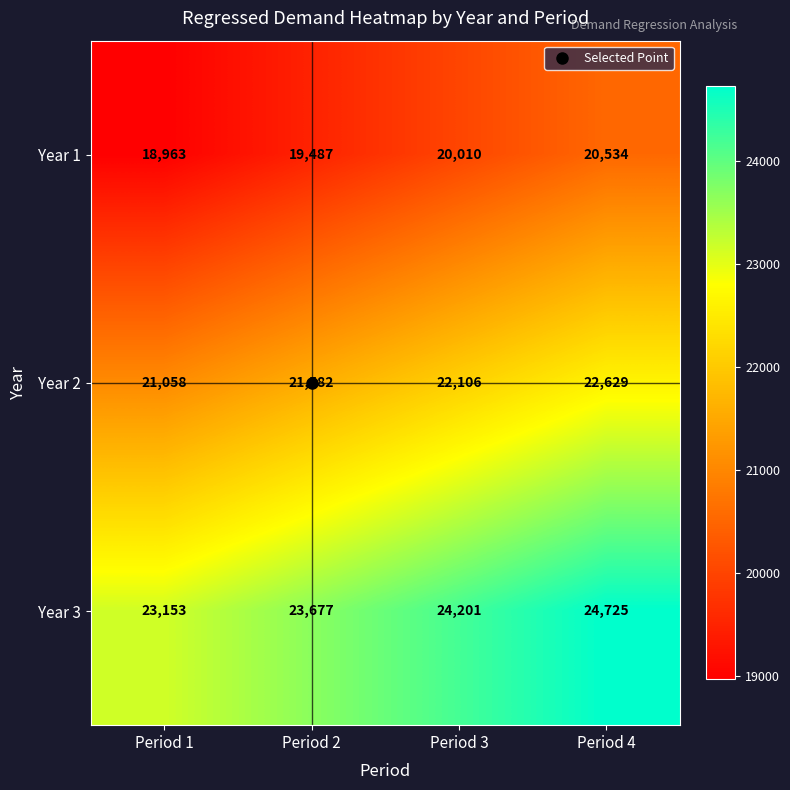

The value of Year 1 at Period 1 is 12450. True or false?

False